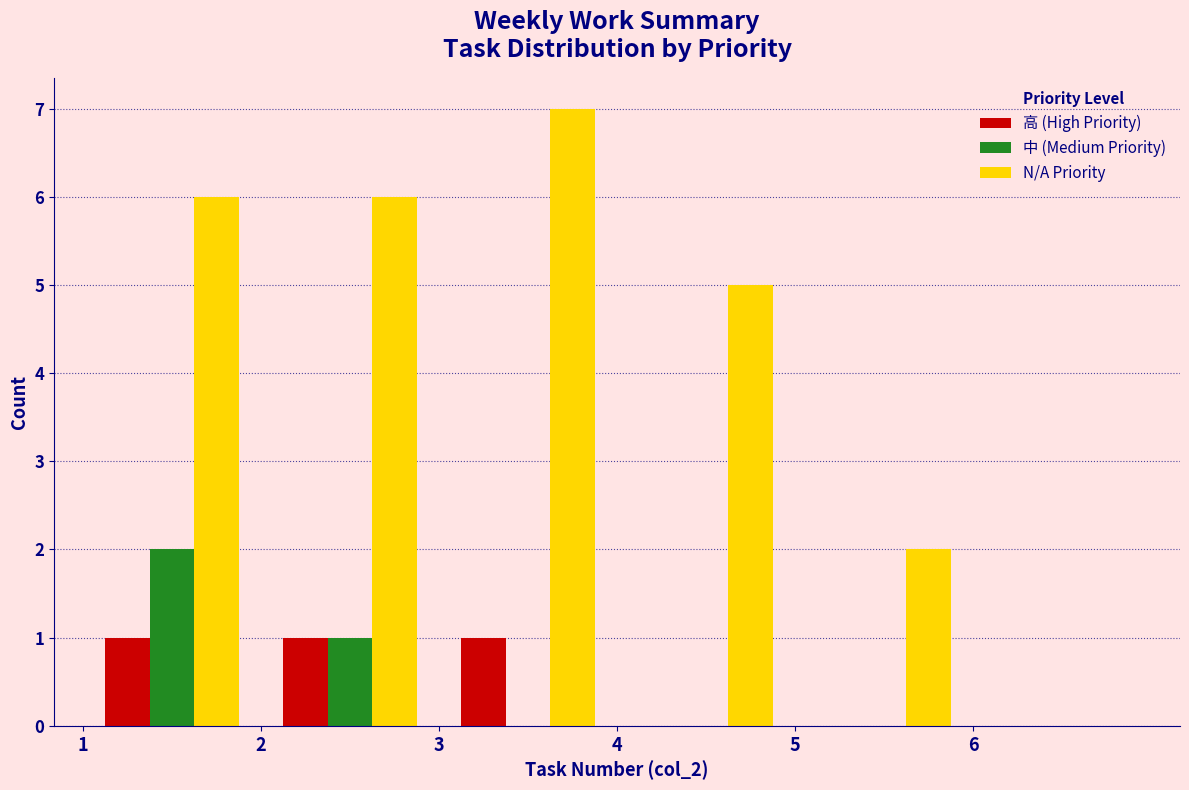

In the N/A Priority series, which range on the x-axis has the tallest bar?

3 to 4